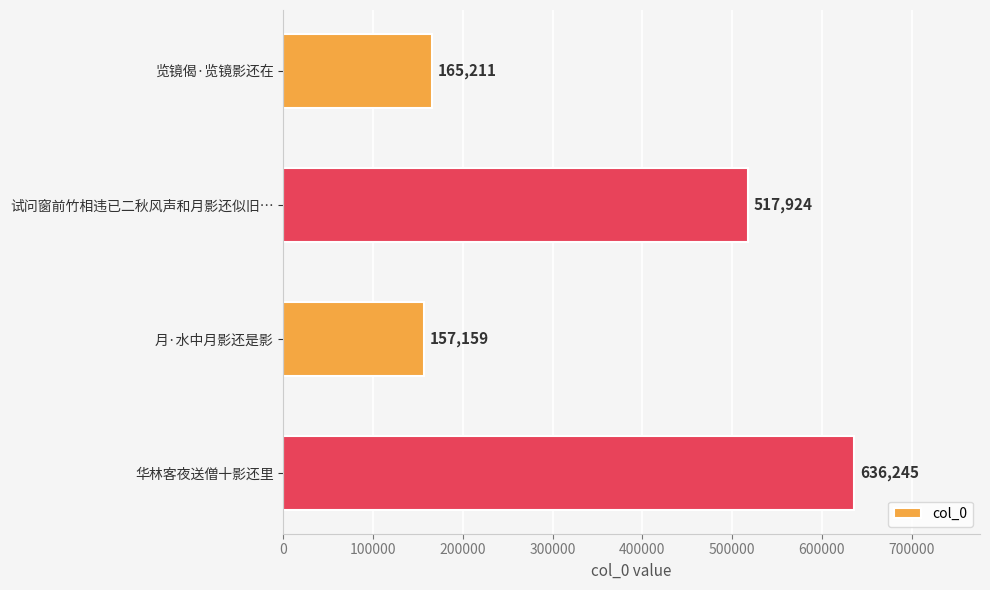

What value does the data have at 试问窗前竹相违已二秋风声和月影还似旧…, to the nearest 10?

517920